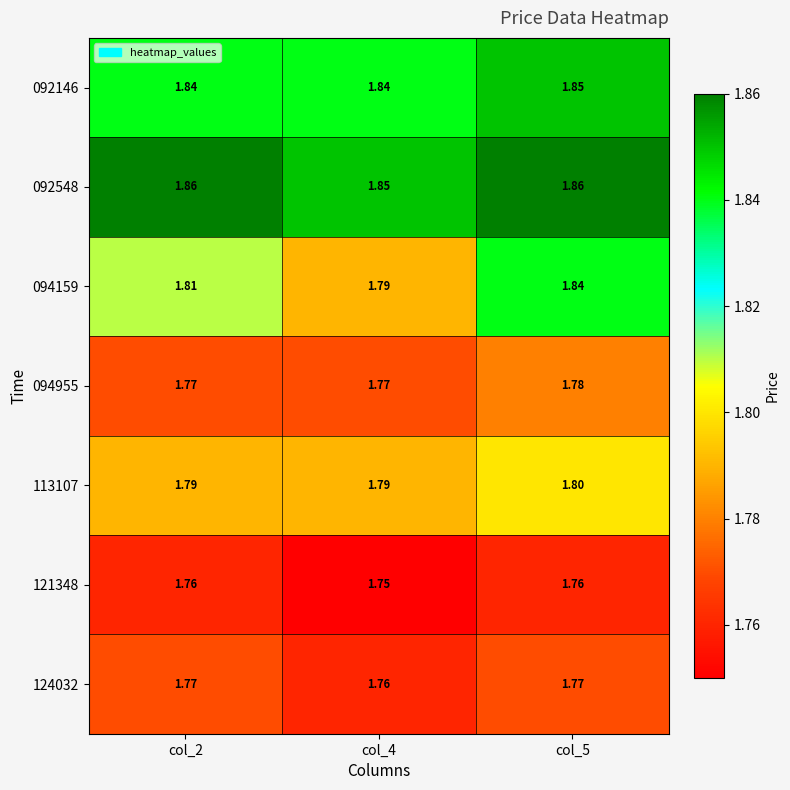

Is the value of 092548 at col_4 greater than the value of 124032 at col_5?

Yes